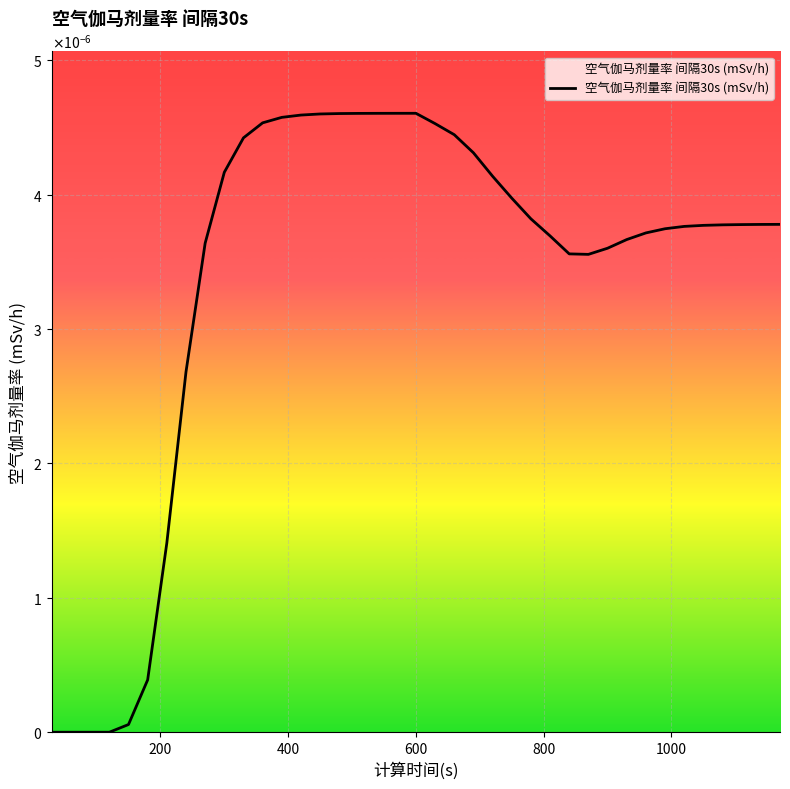

Where is the first local maximum?

19